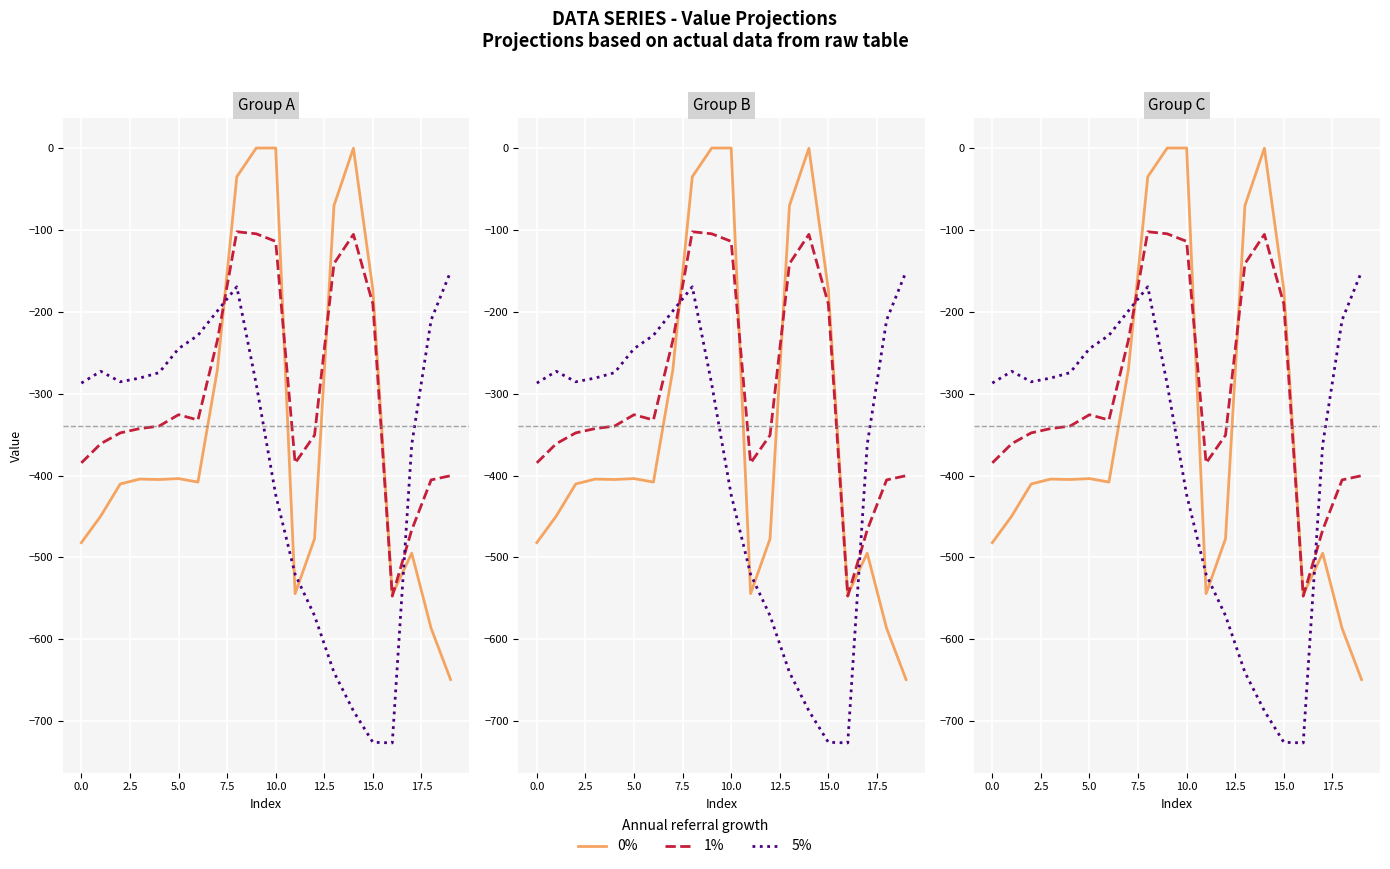

List the series in order of their overall mean, lowest first.

5%, 0%, 1%